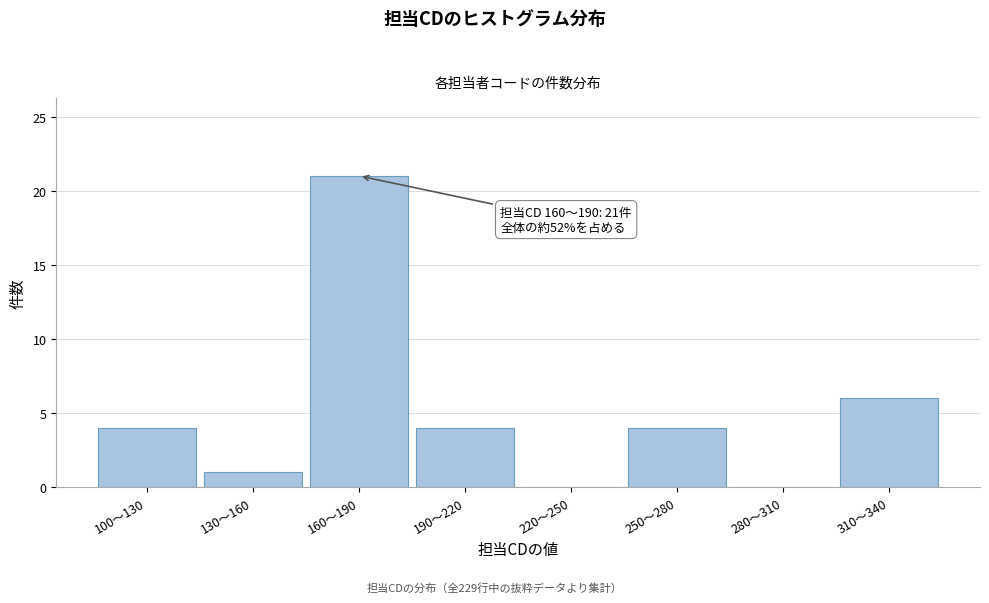

Reading left to right, list all the values displayed in this chart.

100～130=4	130～160=1	160～190=21	190～220=4	220～250=0	250～280=4	280～310=0	310～340=6